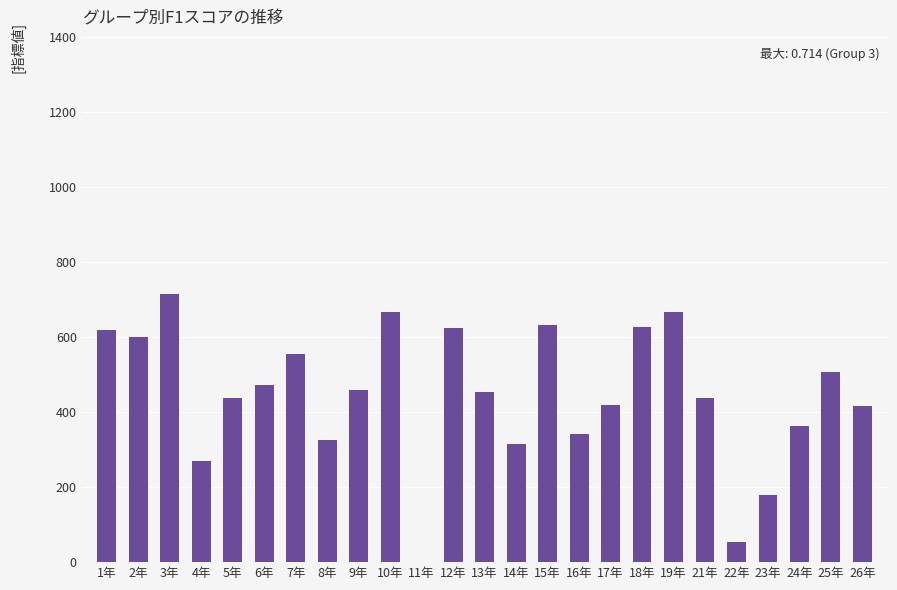

Reading left to right, extract all data points from this chart.

1年=0.6	2年=0.6	3年=0.7	4年=0.3	5年=0.4	6年=0.5	7年=0.6	8年=0.3	9年=0.5	10年=0.7	11年=0.0	12年=0.6	13年=0.5	14年=0.3	15年=0.6	16年=0.3	17年=0.4	18年=0.6	19年=0.7	21年=0.4	22年=0.1	23年=0.2	24年=0.4	25年=0.5	26年=0.4